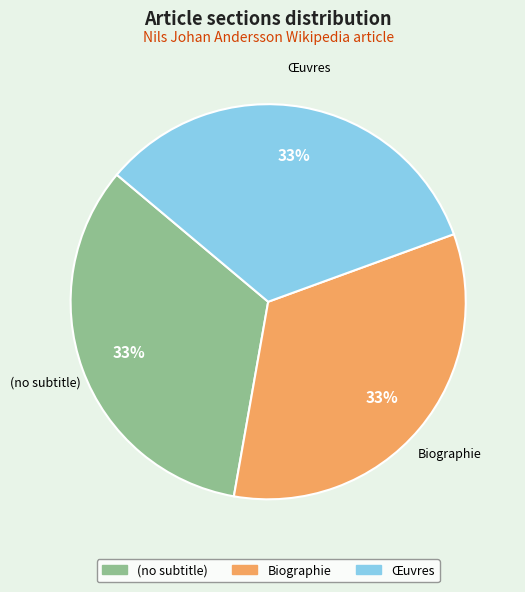

How many segments does this pie chart have?

3